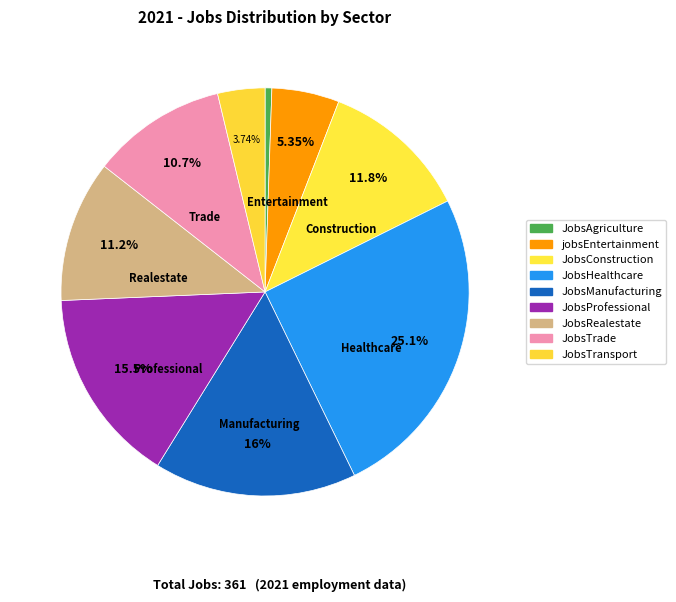

Which slice is the smallest?

JobsAgriculture